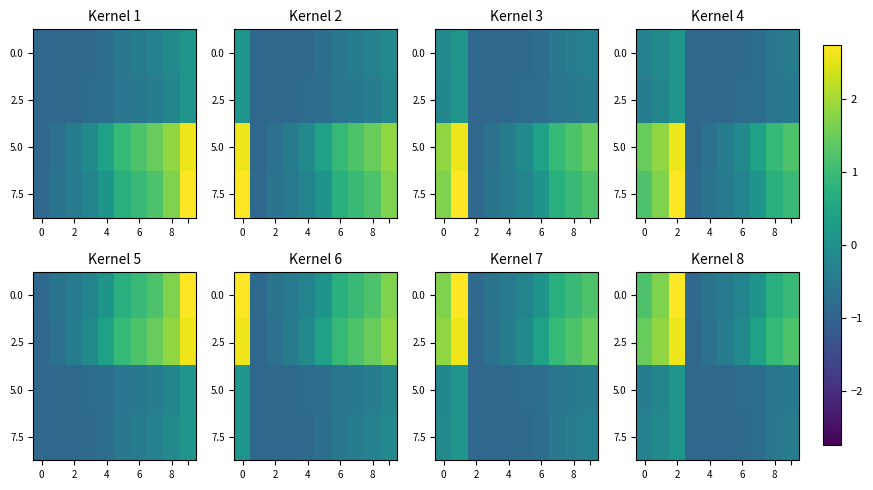

What is the total value across all series at 5?

-2.7